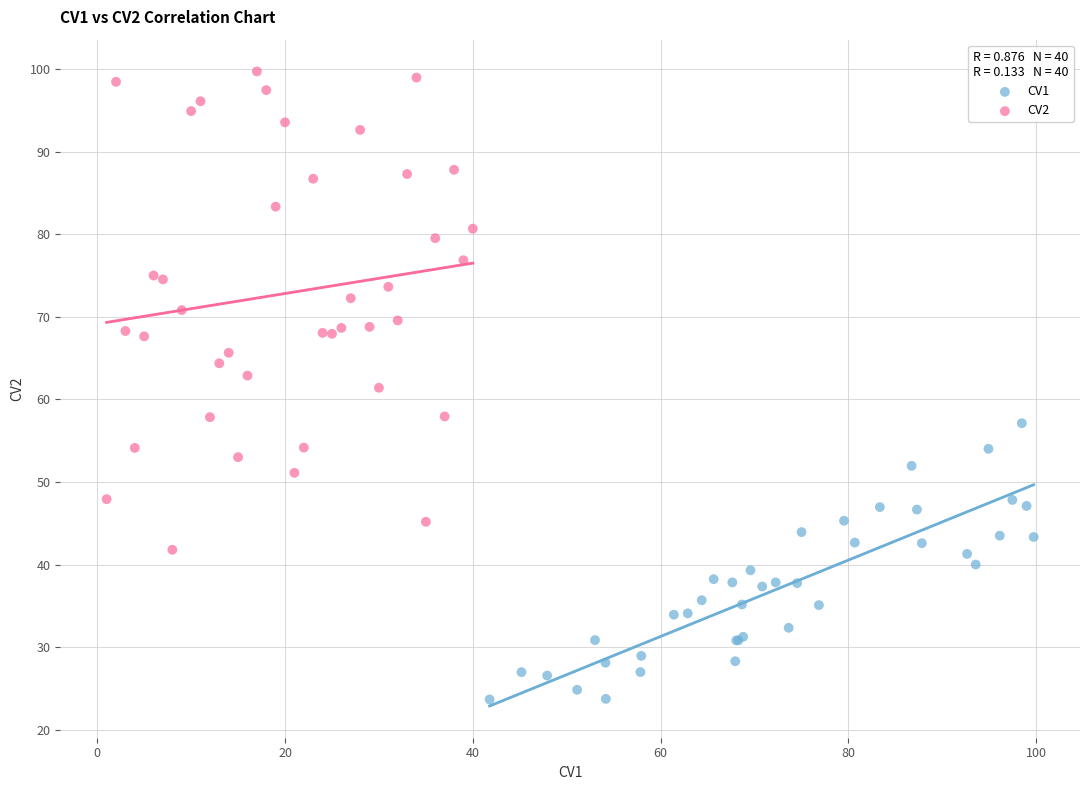

Which series contains the lowest Y value?

CV1